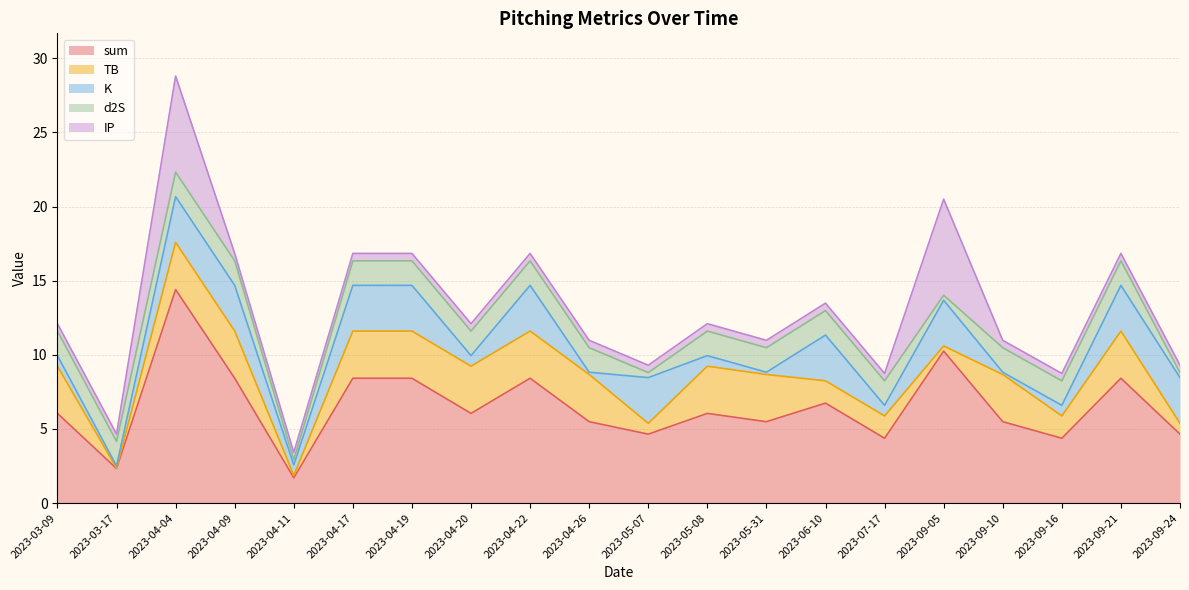

What is the maximum value for sum?

14.4